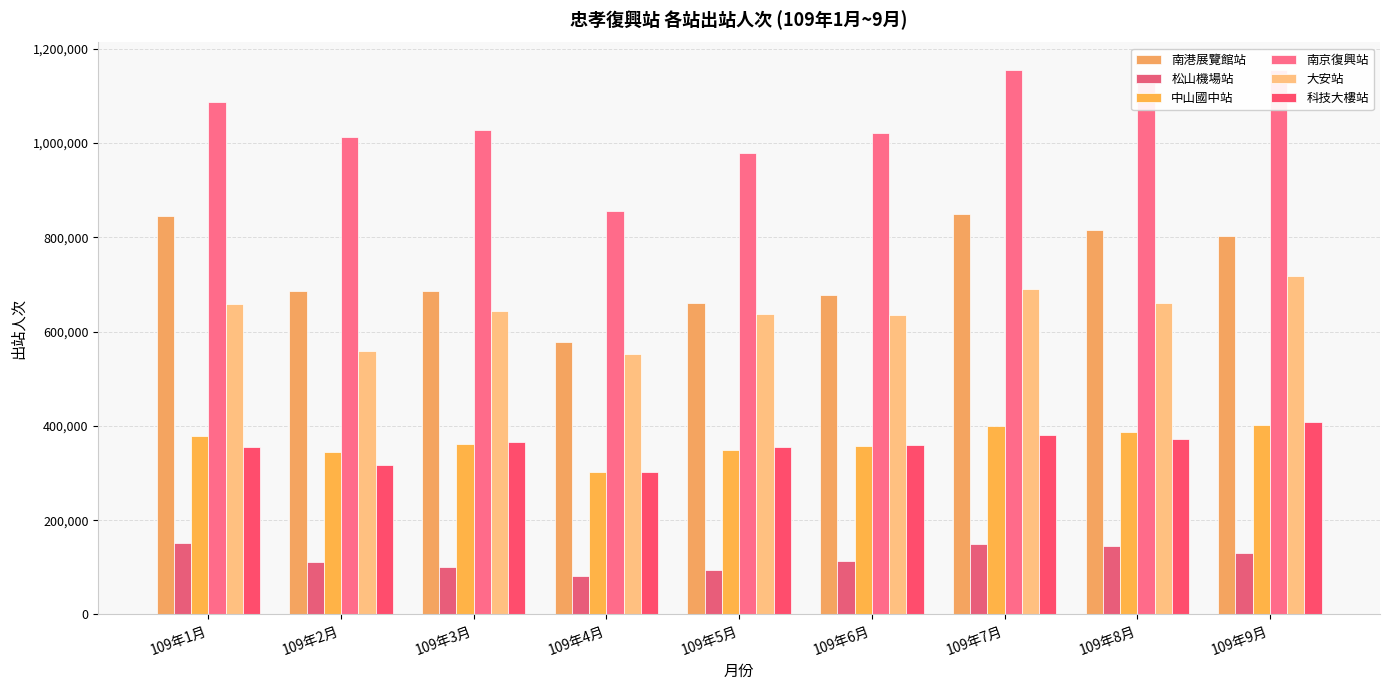

True or false: 南京復興站 has a value of 856802 at 109年4月.

True